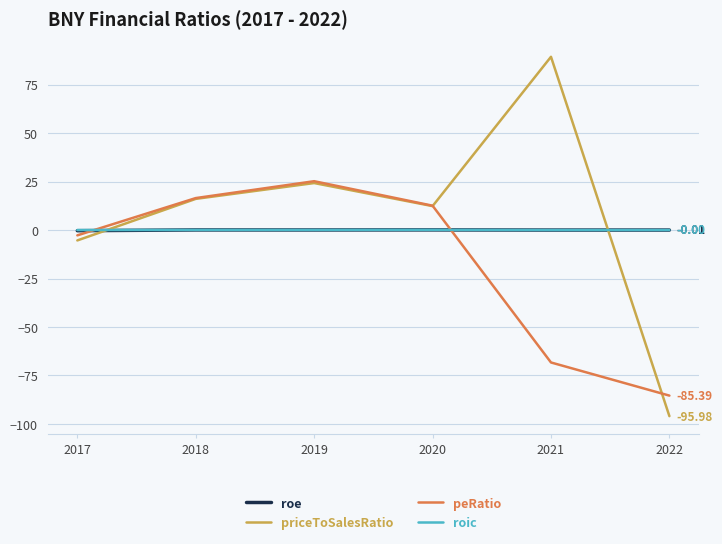

Is the value of peRatio at 2022 greater than the value of roic at 2021?

No